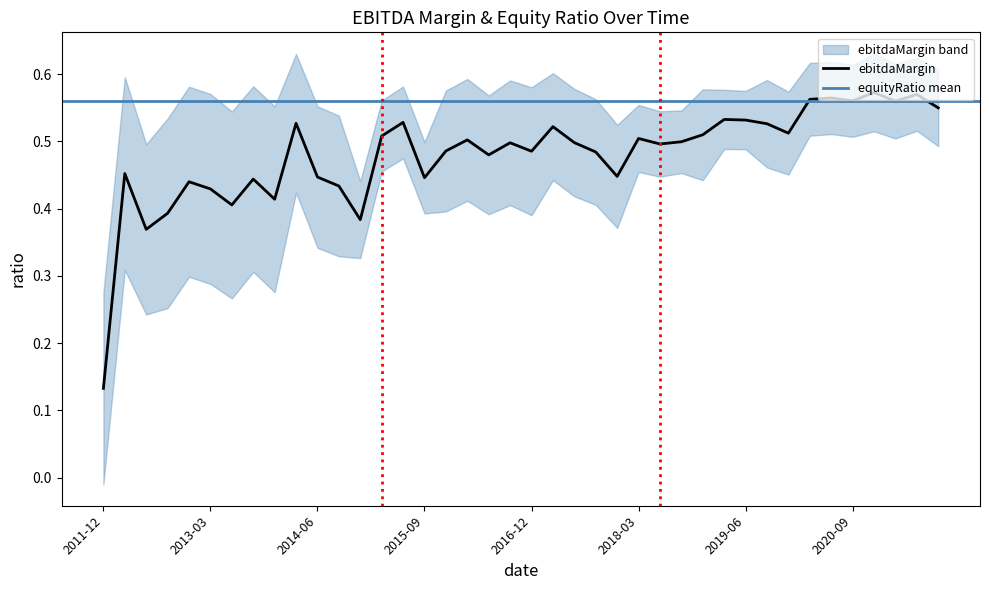

How many points are higher than both their immediate neighbors (excluding endpoints)?

13